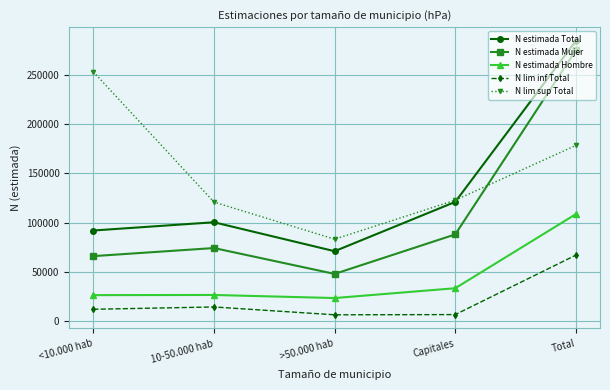

True or false: N lim sup Total has a value of 379370 at <10.000 hab.

False